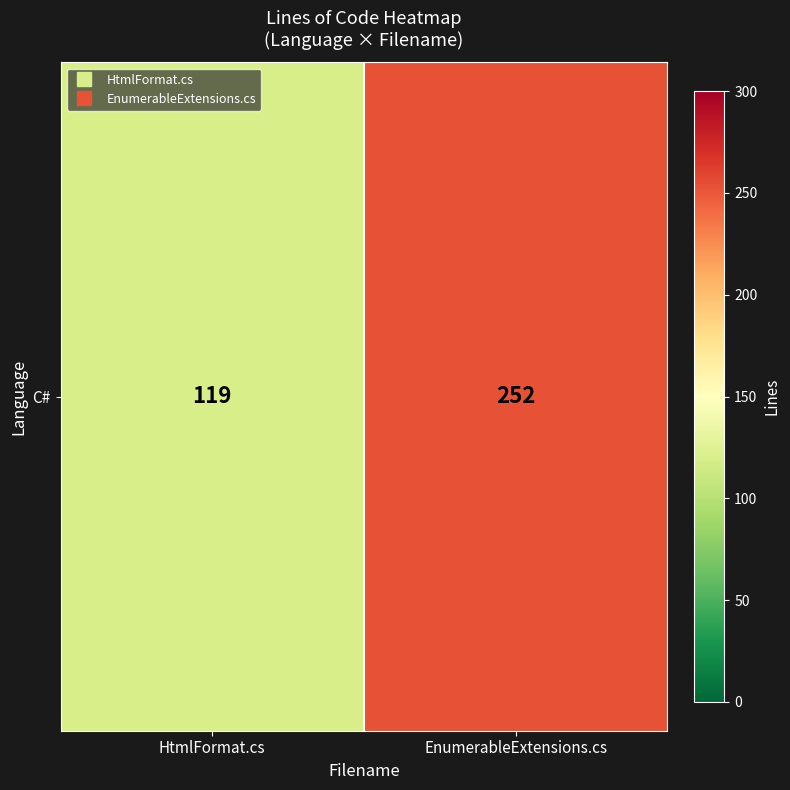

At which category does the chart reach its minimum across all series?

HtmlFormat.cs